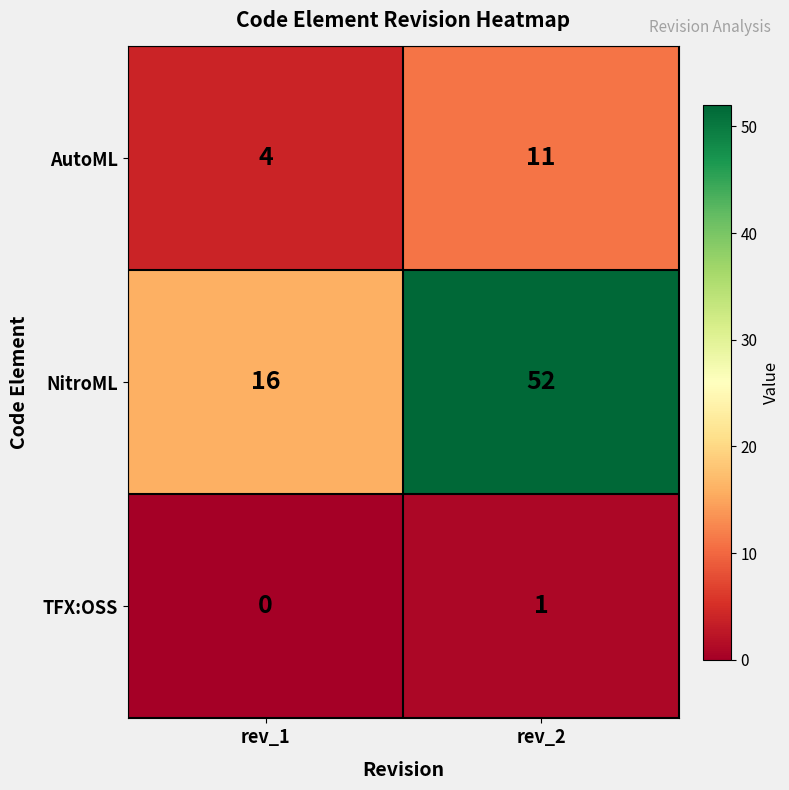

Reading right to left, transcribe all the data shown in this chart.

AutoML: 11	4
NitroML: 52	16
TFX:OSS: 1	0